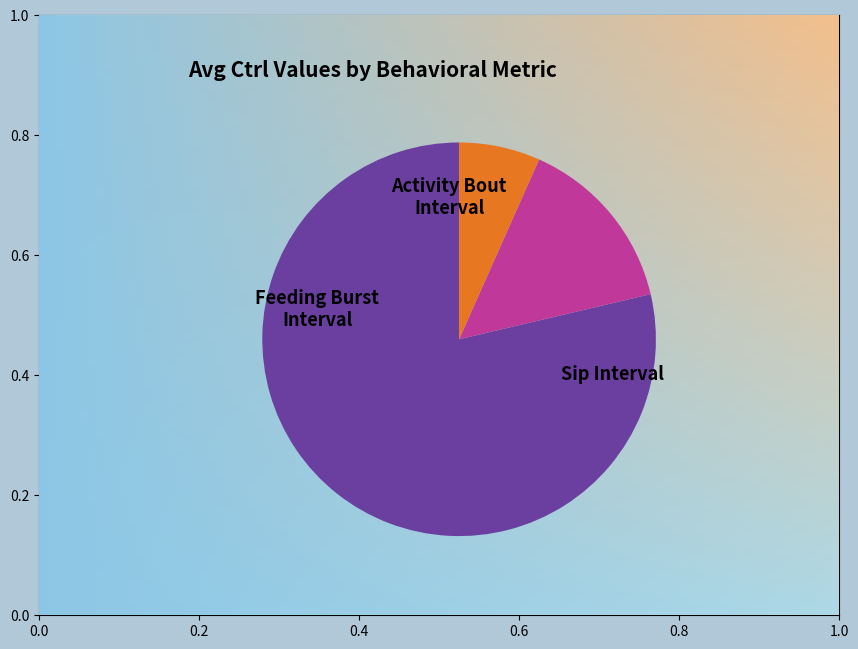

Is there any slice that represents more than half of the pie?

Yes